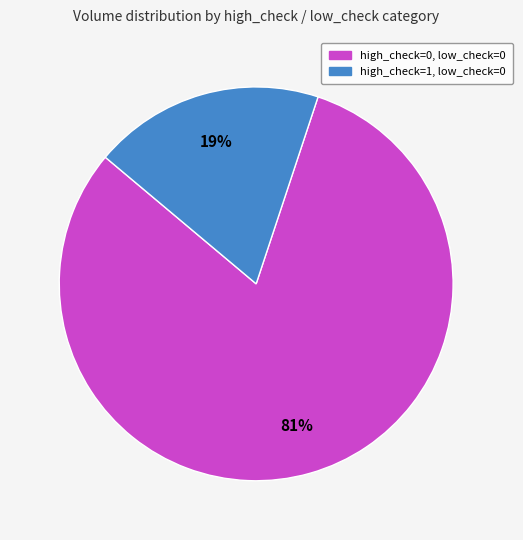

Rank the categories by value from highest to lowest.

high_check=0, low_check=0, high_check=1, low_check=0